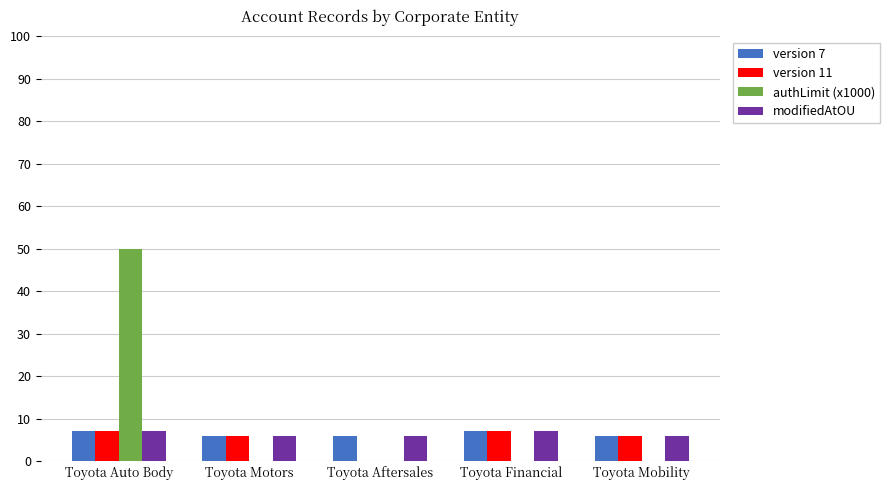

Count the number of categories in the chart.

5